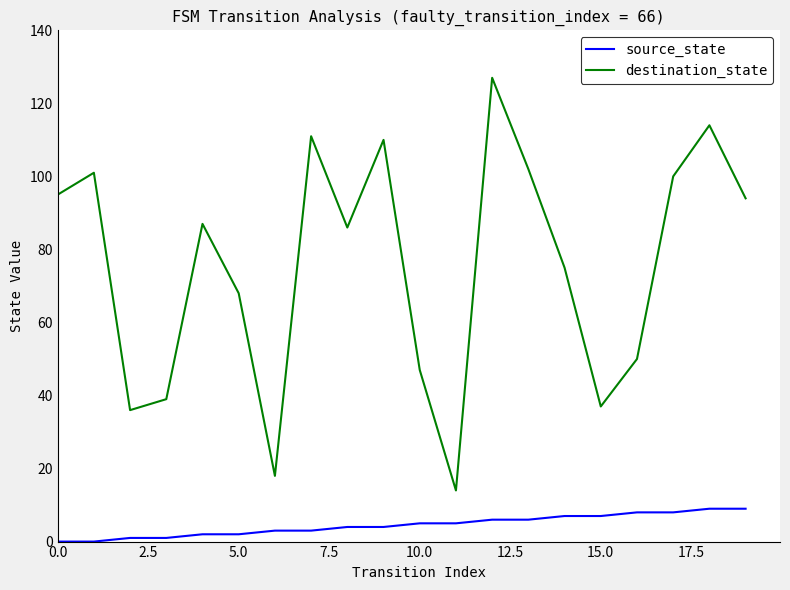

What is the difference between the maximum and minimum values in the destination_state series?

113